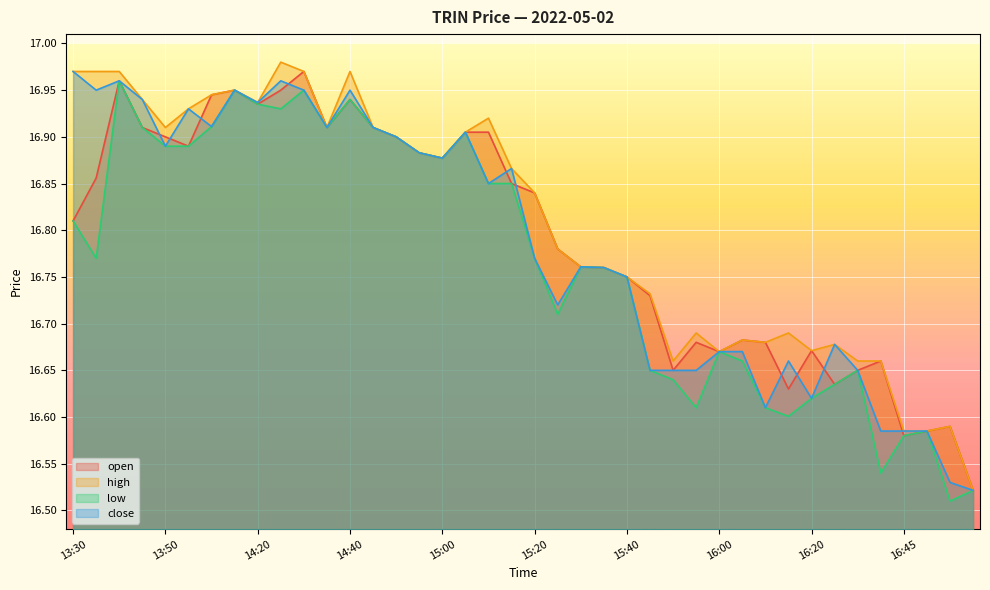

True or false: open and low cross at least once.

False